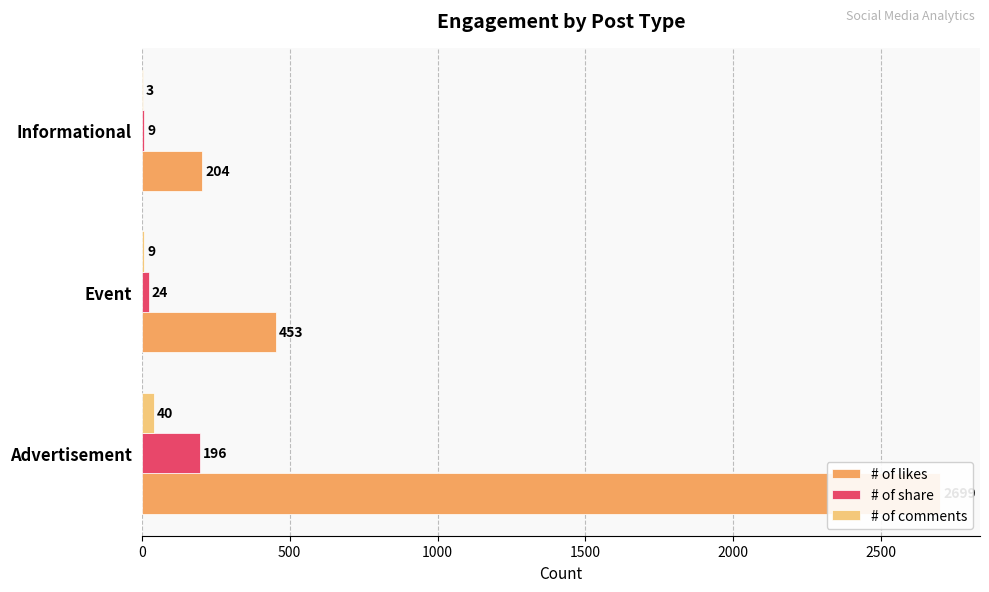

Which series has the largest total across all categories?

# of likes